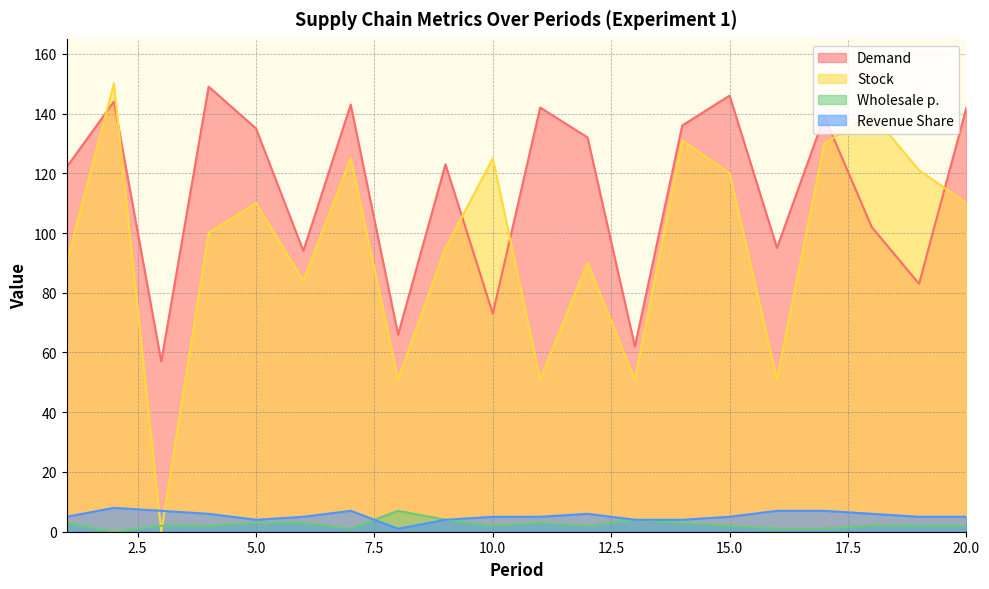

What is the sum of all Stock values?

1925